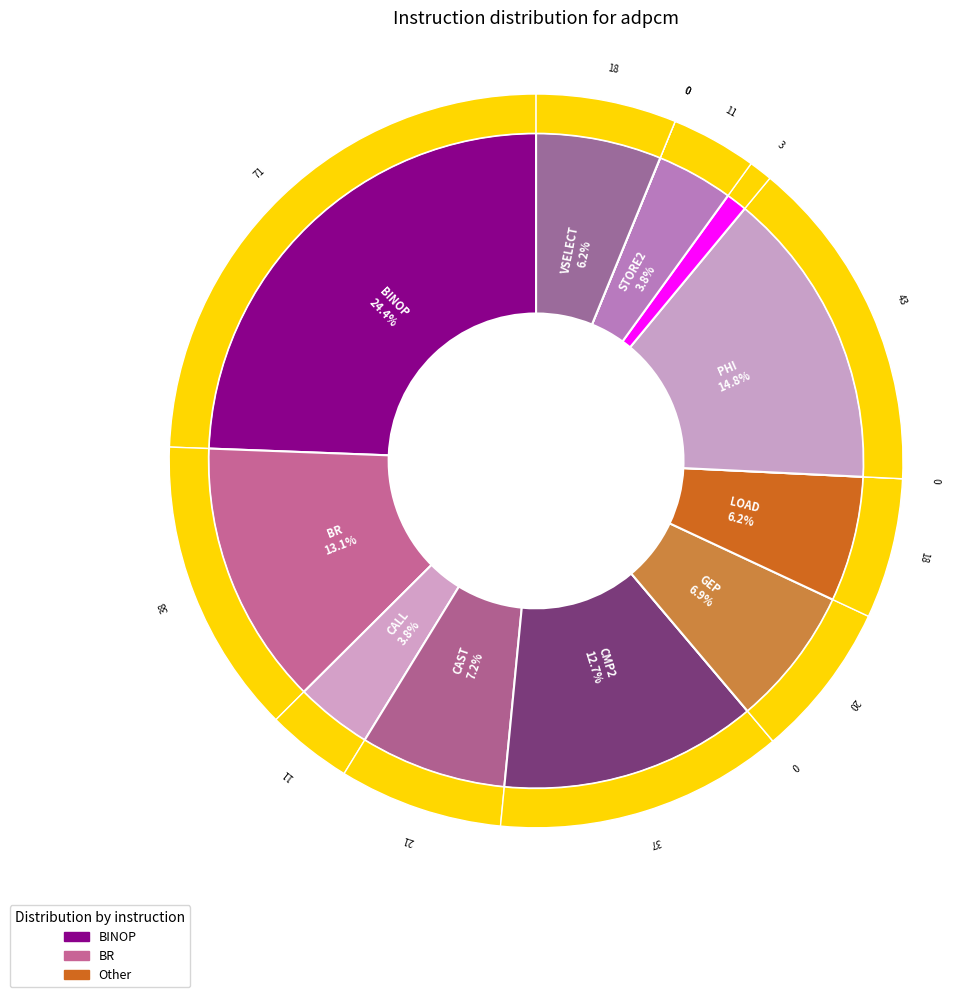

What is the smallest slice in the pie chart?

FREE